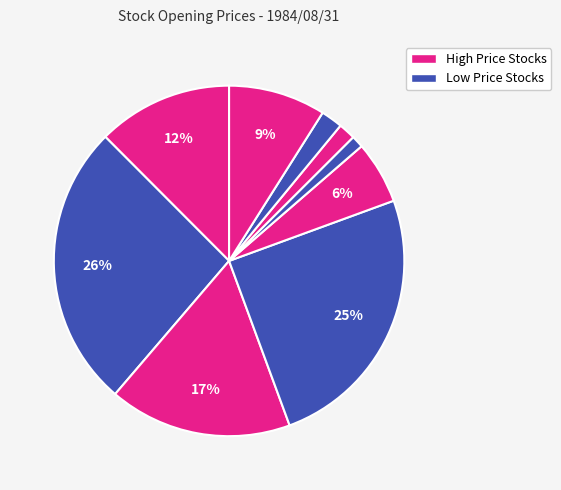

To the nearest percent, what is the average slice percentage?

11%